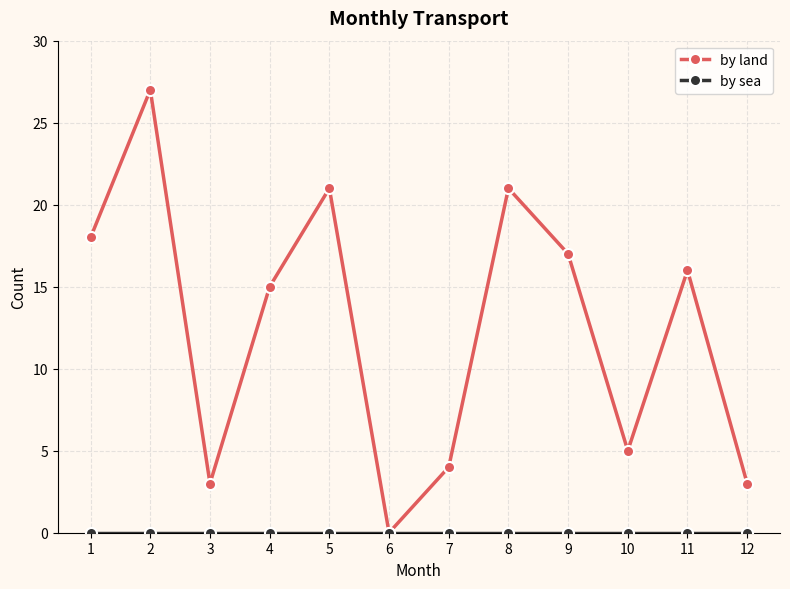

Which series changed the most between 11 and 12?

by land